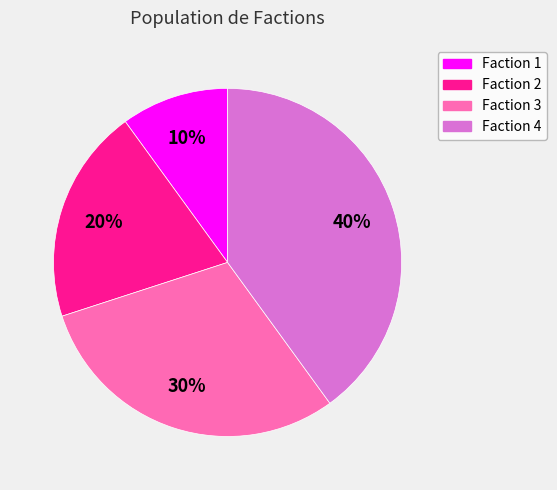

Rank the categories by value from highest to lowest.

Faction 4, Faction 3, Faction 2, Faction 1